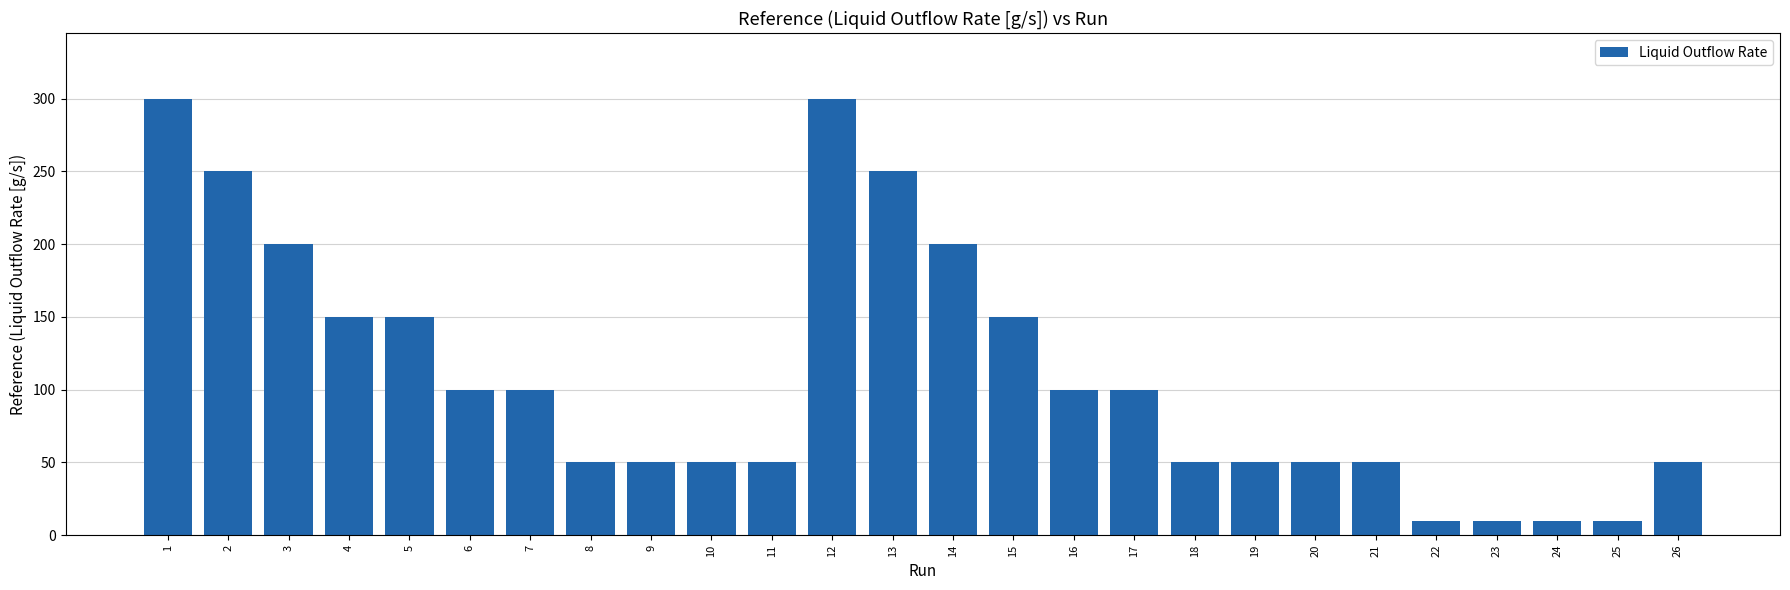

What is the sum of all values?

2840